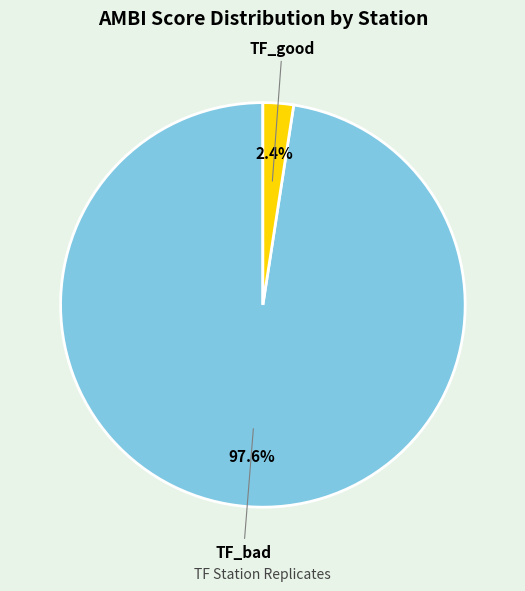

Rank the categories by value from lowest to highest.

TF_good, TF_bad